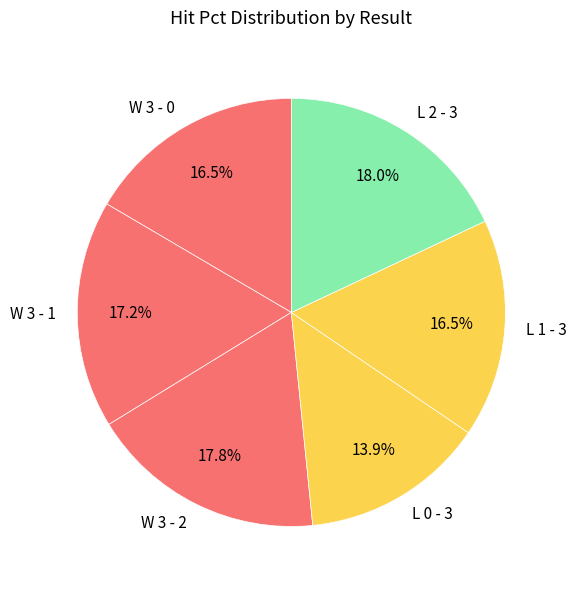

Do W 3 - 1 and L 2 - 3 together represent more than half of the pie?

No